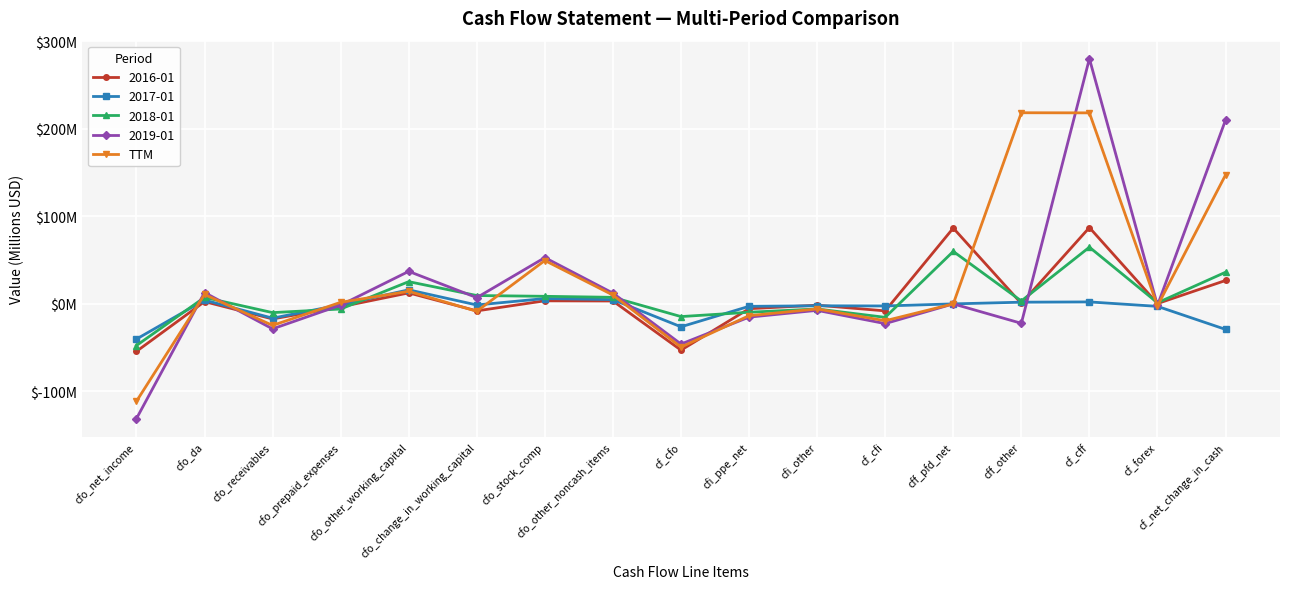

Which has a higher value, cfo_stock_comp or cf_net_change_in_cash?

cf_net_change_in_cash